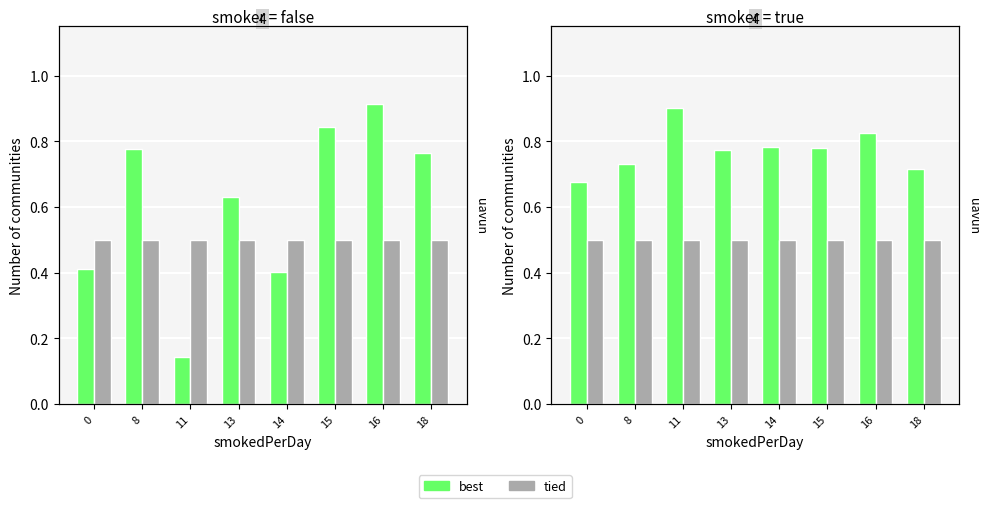

What is the smallest value displayed?

0.1